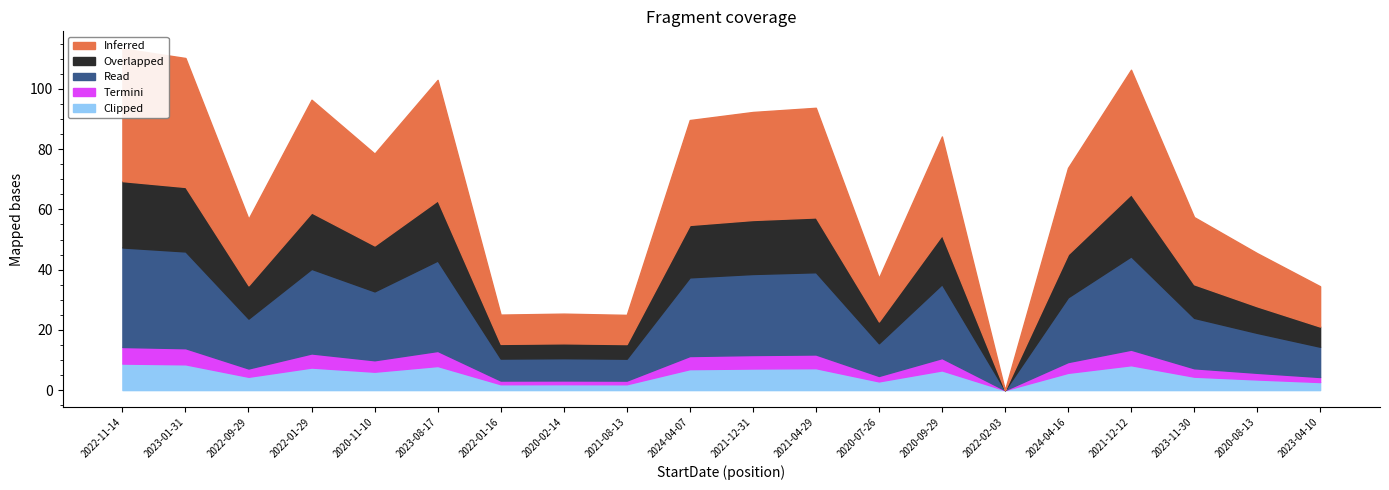

Rank the categories by Overlapped value from highest to lowest.

2022-11-14, 2023-01-31, 2021-12-12, 2023-08-17, 2022-01-29, 2021-04-29, 2021-12-31, 2024-04-07, 2020-09-29, 2020-11-10, 2024-04-16, 2023-11-30, 2022-09-29, 2020-08-13, 2020-07-26, 2023-04-10, 2020-02-14, 2022-01-16, 2021-08-13, 2022-02-03